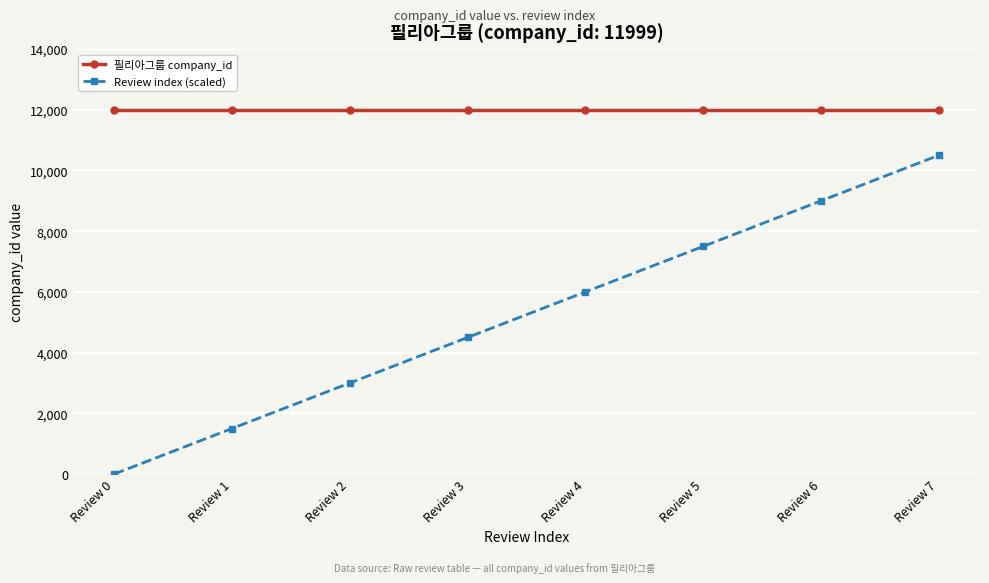

True or false: Review index (scaled) and 필리아그룹 company_id intersect in this chart.

False